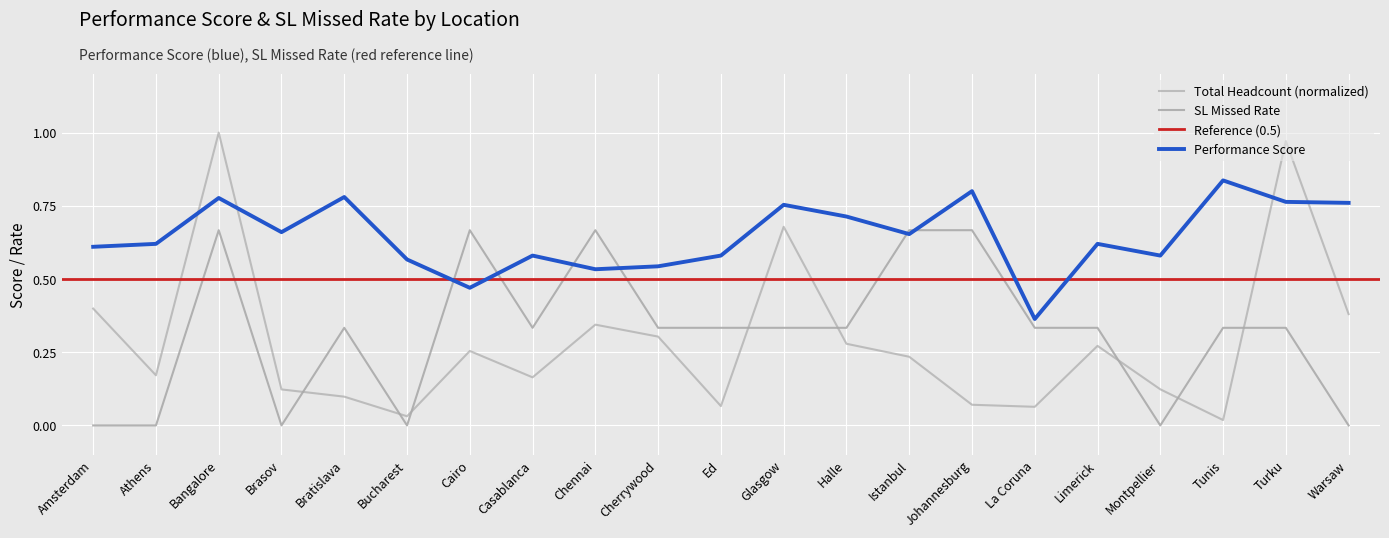

True or false: Total Headcount and SL Missed Rate intersect in this chart.

True